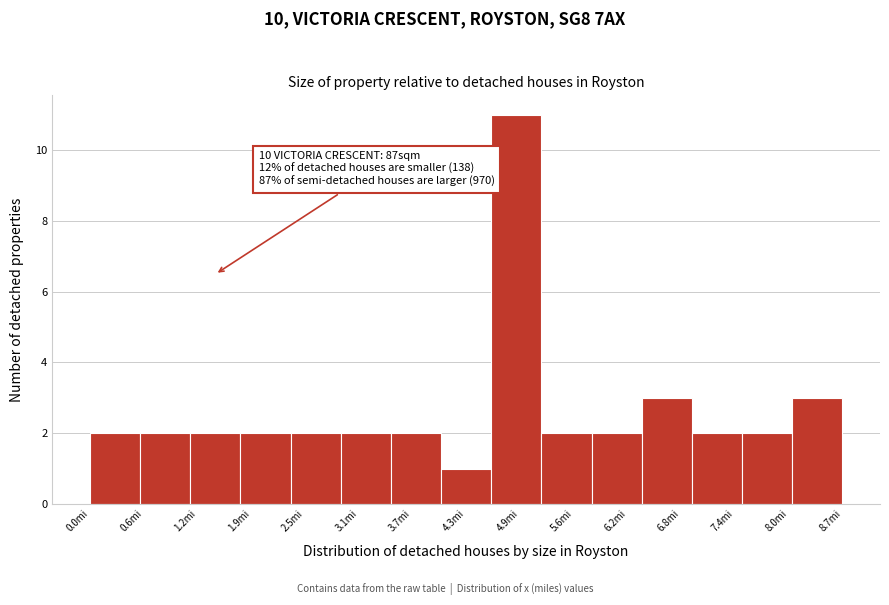

Over which range of the x-axis is the bar tallest?

4.6 to 5.2